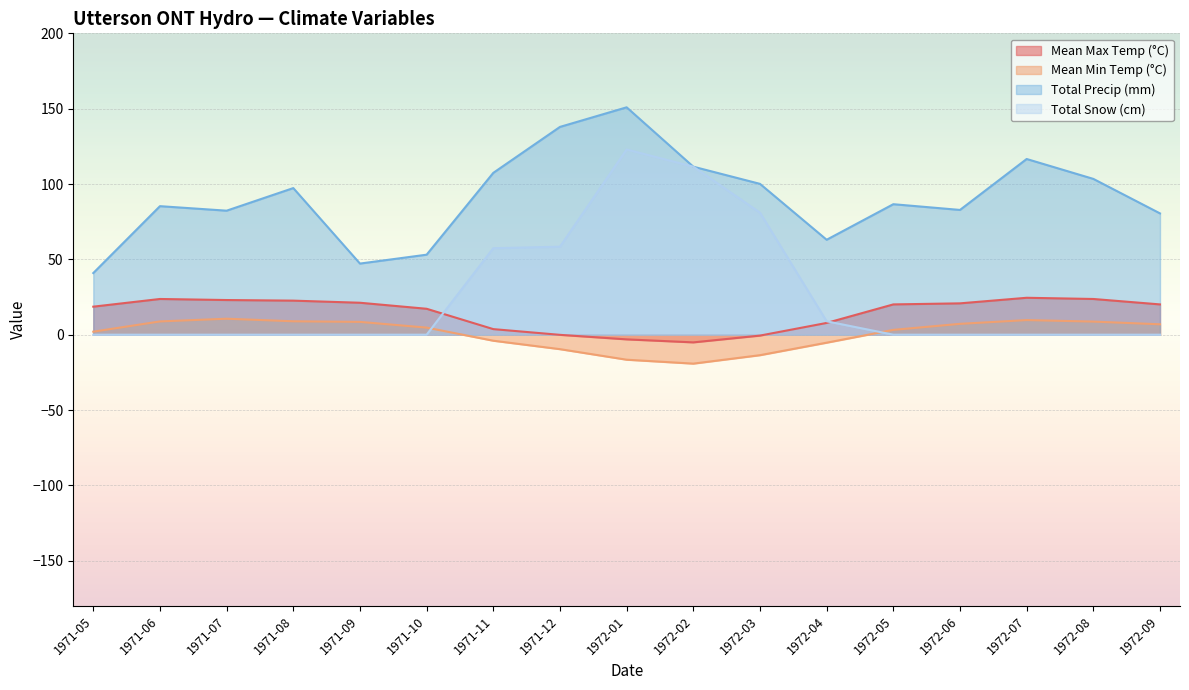

True or false: Total Snow (cm) has more than 2 points higher than both neighbors.

False